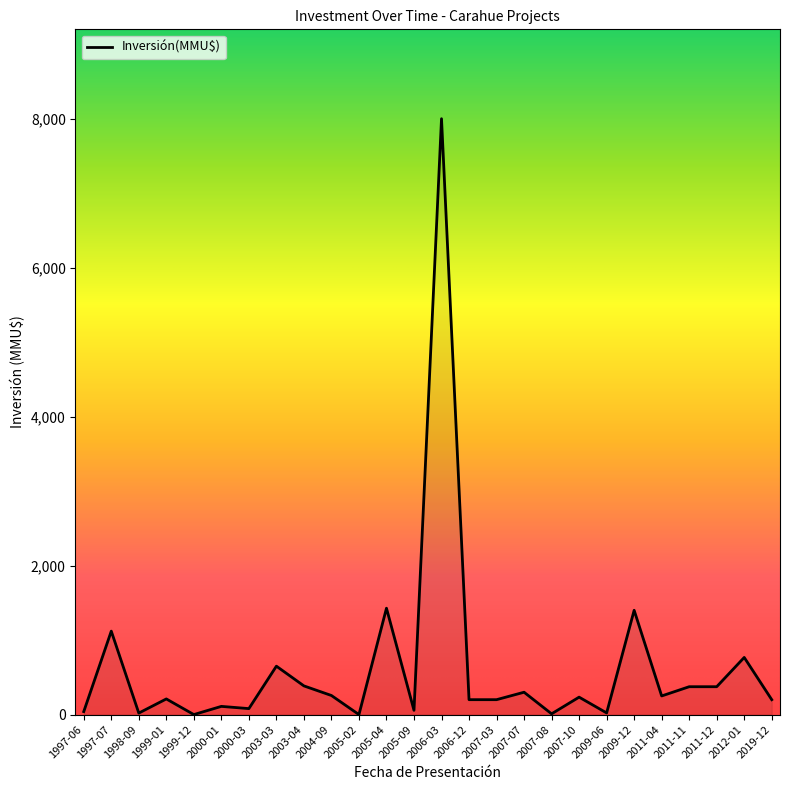

Between 2004-09 and 2006-03, which is larger?

2006-03